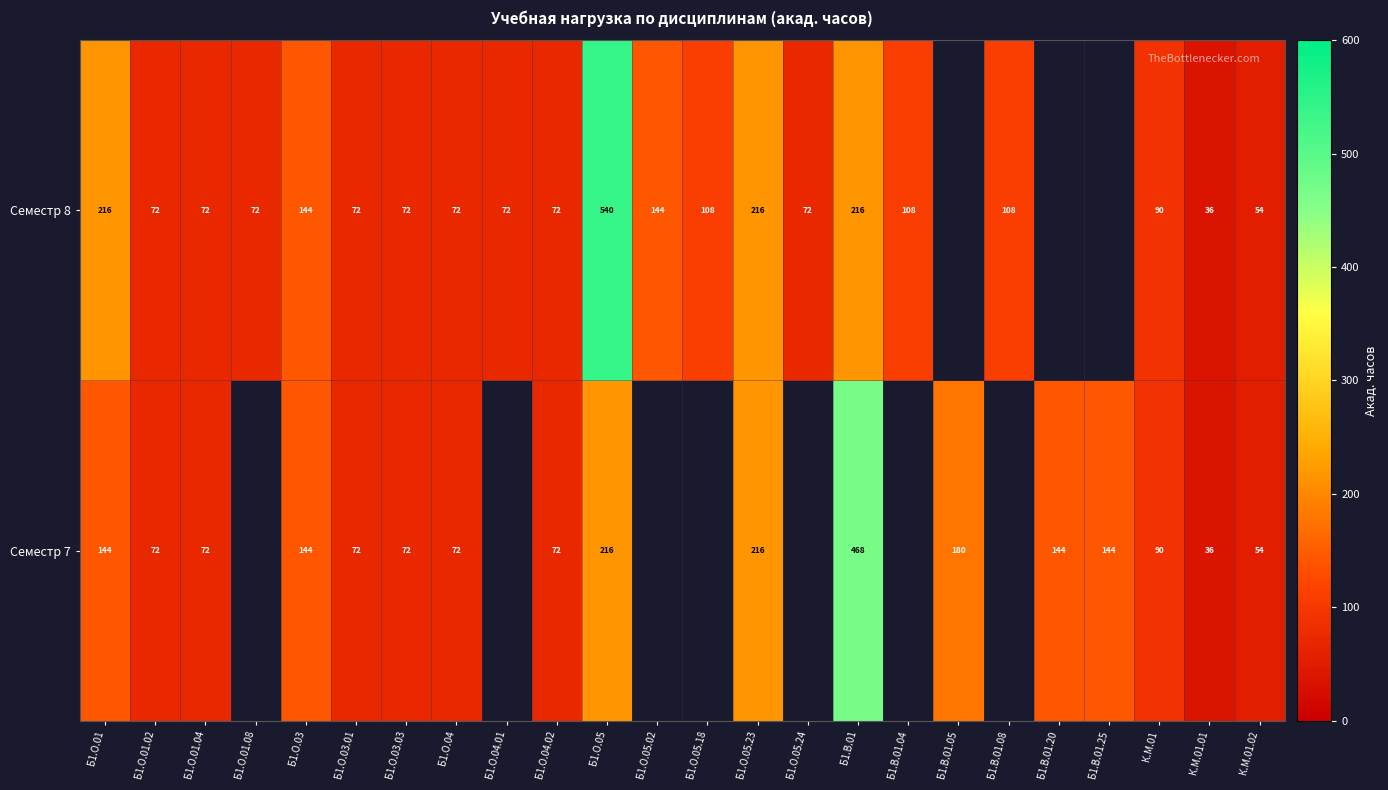

Which category has the highest value across all series?

Б1.О.05